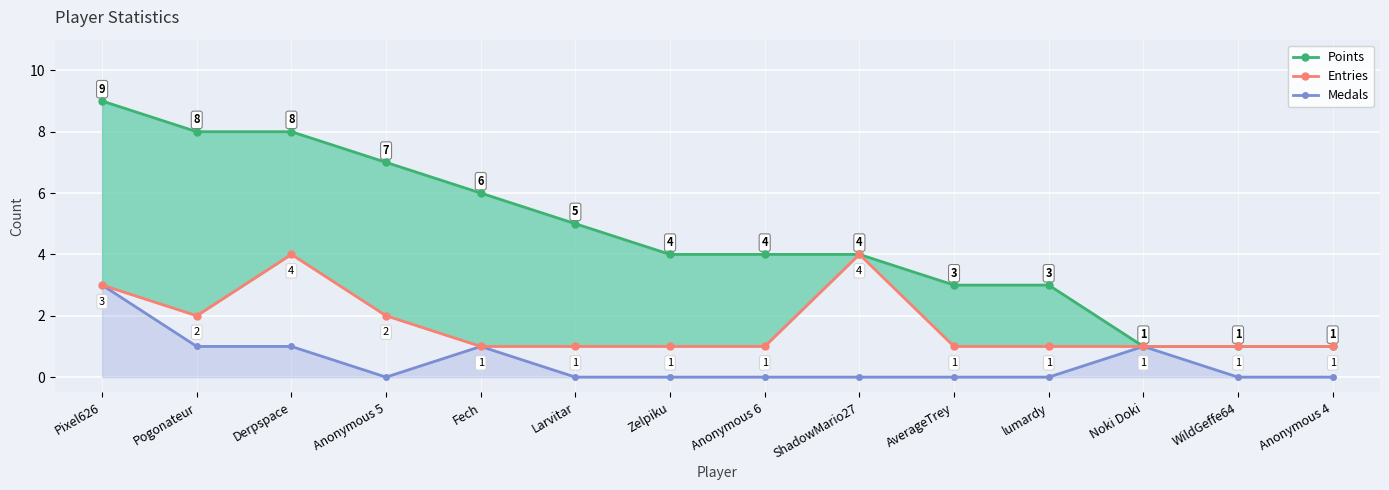

Which series has the largest total across all categories?

Points